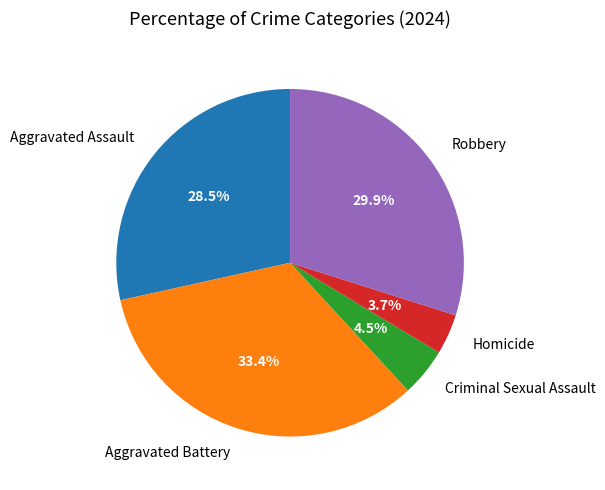

Combined, what portion of the pie is Homicide and Robbery?

33.6%